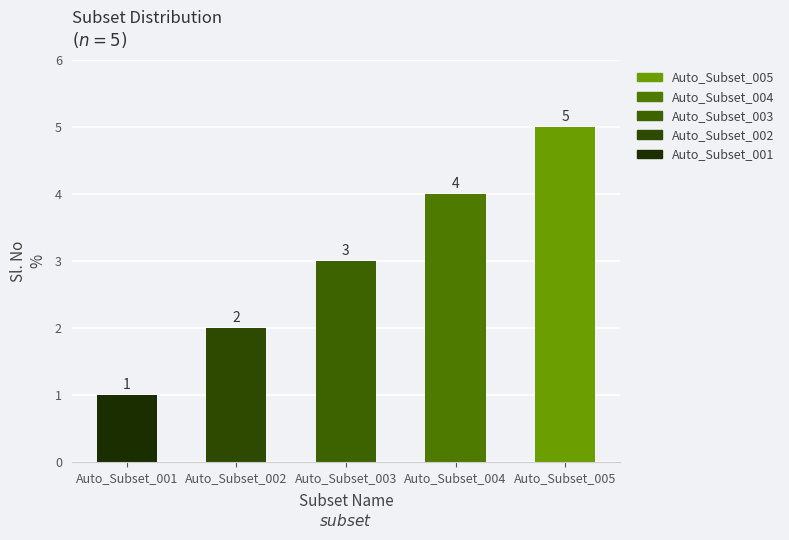

What is the average value?

3